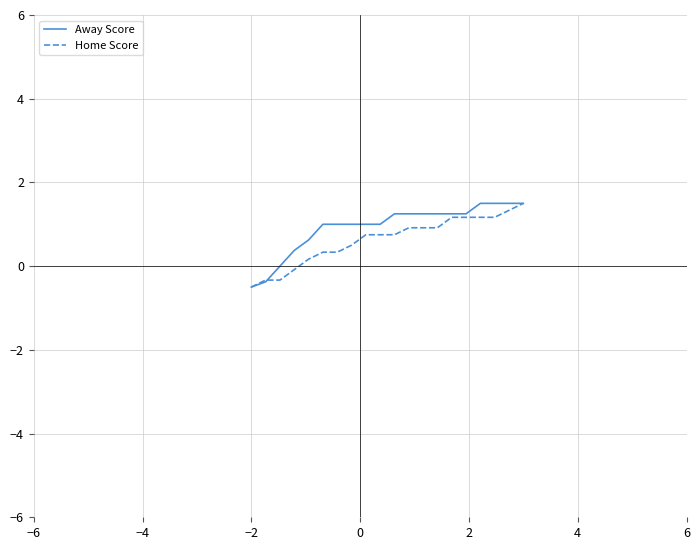

How many series are shown in this chart?

2